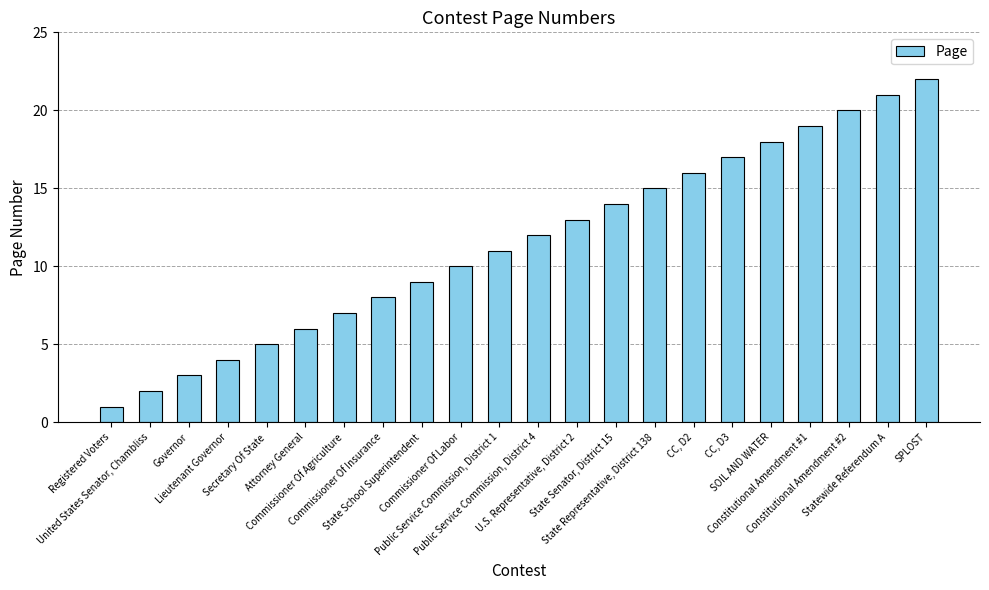

What is the sum of the values at Lieutenant Governor and Public Service Commission, District 4?

16